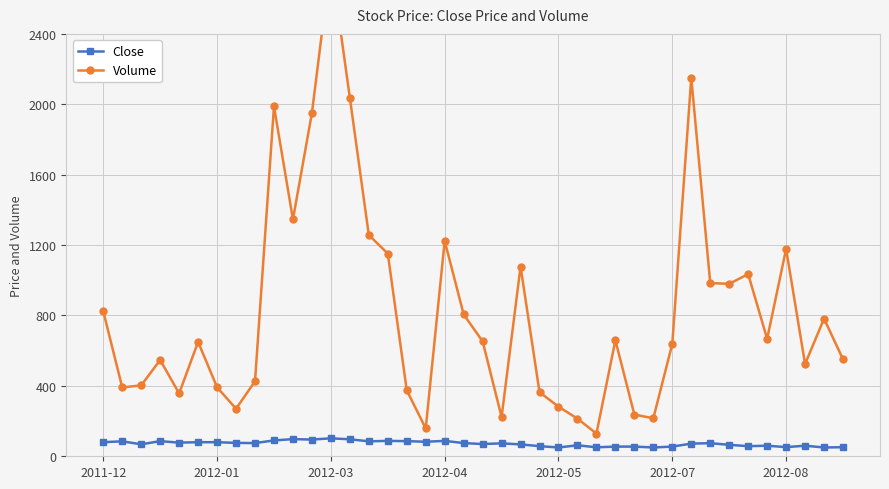

Rank the series by their average value, from lowest to highest.

Close, Volume